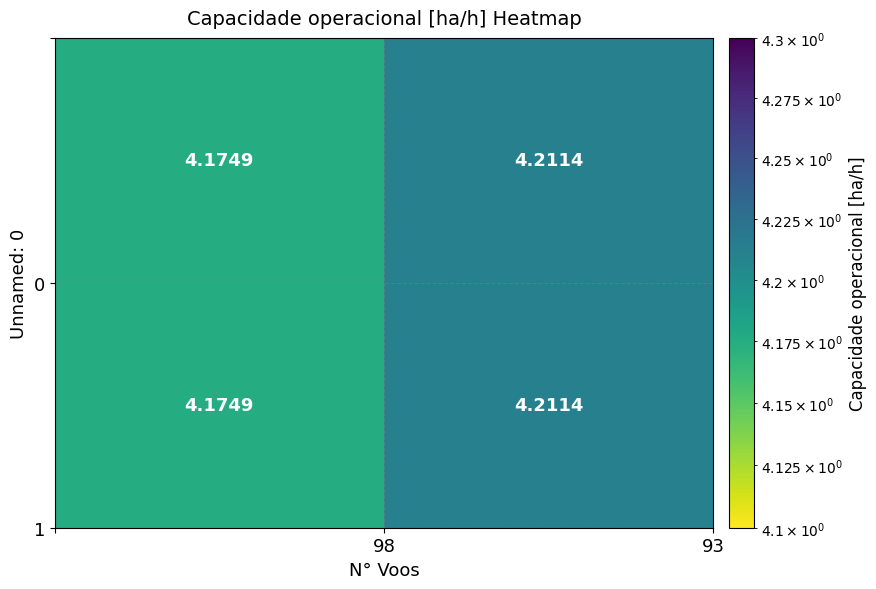

How many categories are shown in the chart?

2